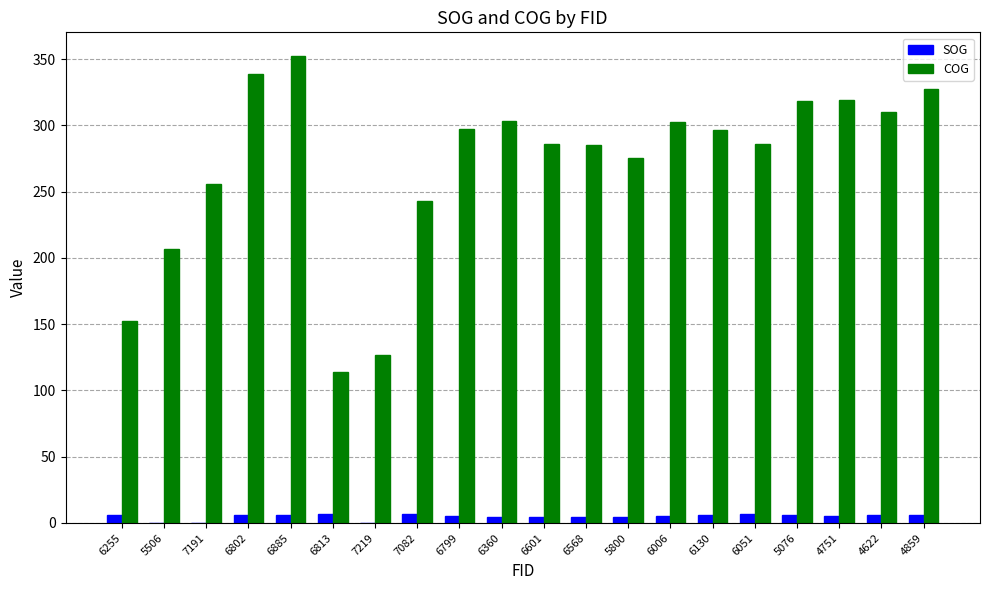

Is it true that SOG equals 6.5 at 6051?

True